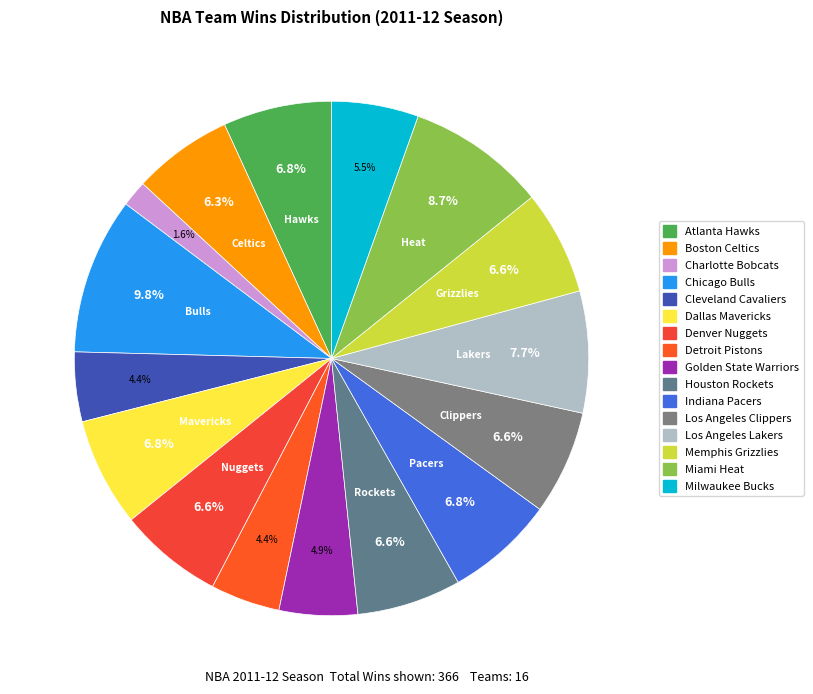

Is it true that Atlanta Hawks is 1% of the pie?

False